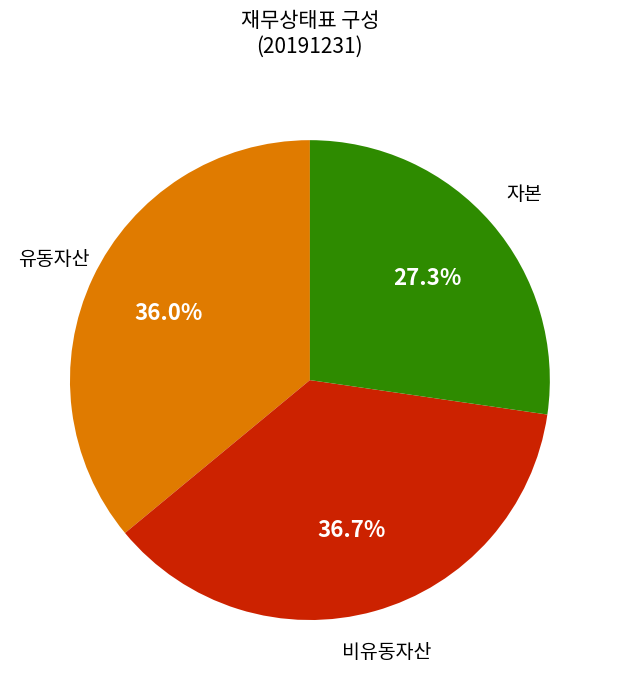

How many segments does this pie chart have?

3